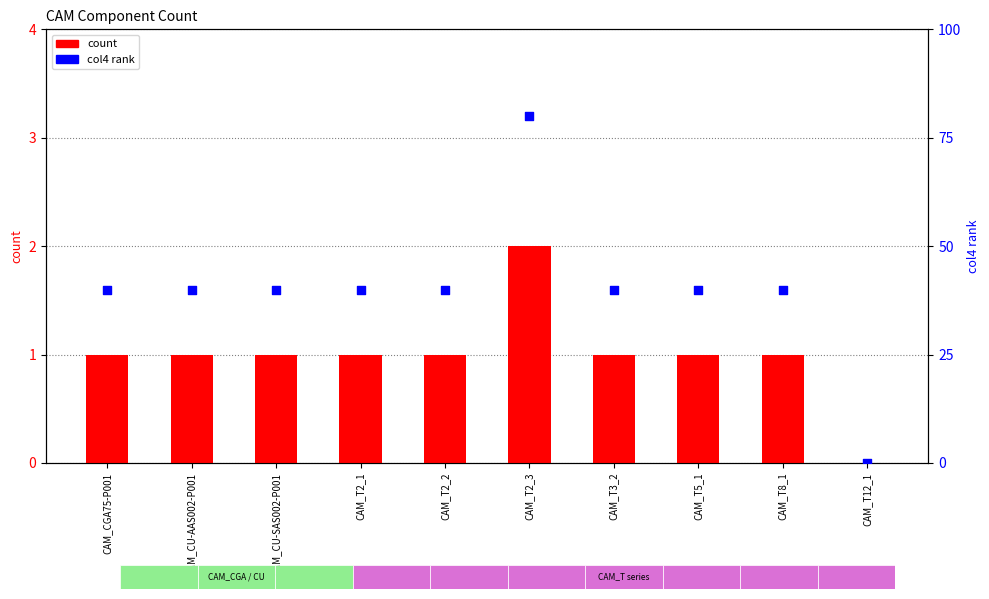

Which series contains the lowest Y value?

count